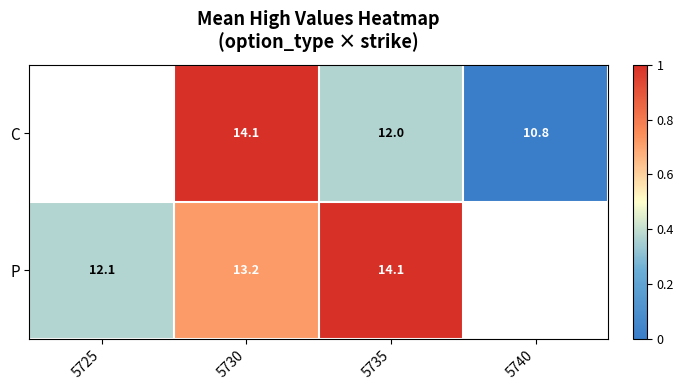

What is the sum of the P values at 5725 and 5735?

26.2